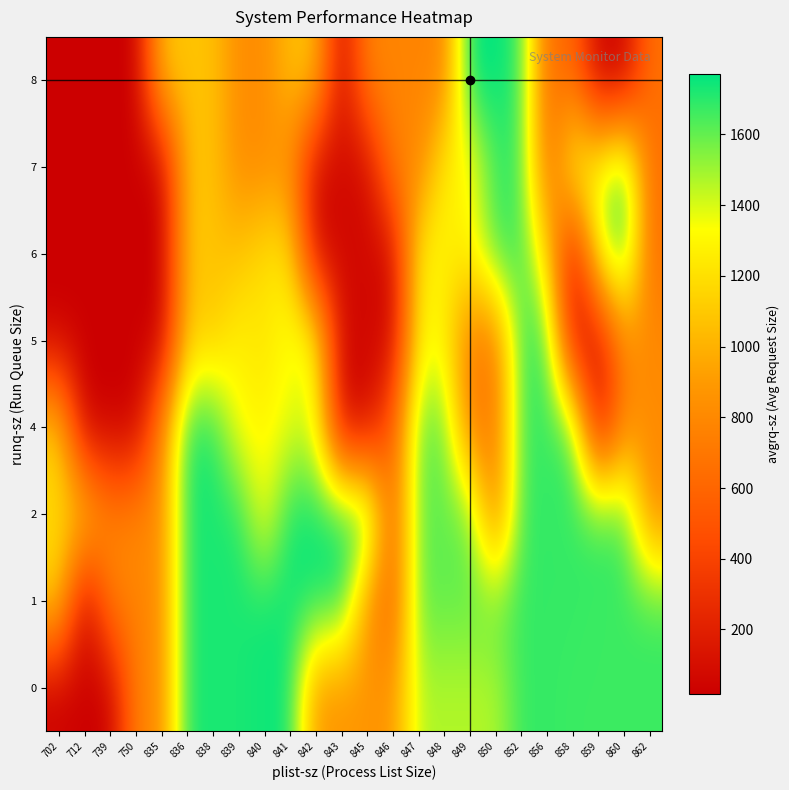

Which series has the largest range (max minus min)?

8